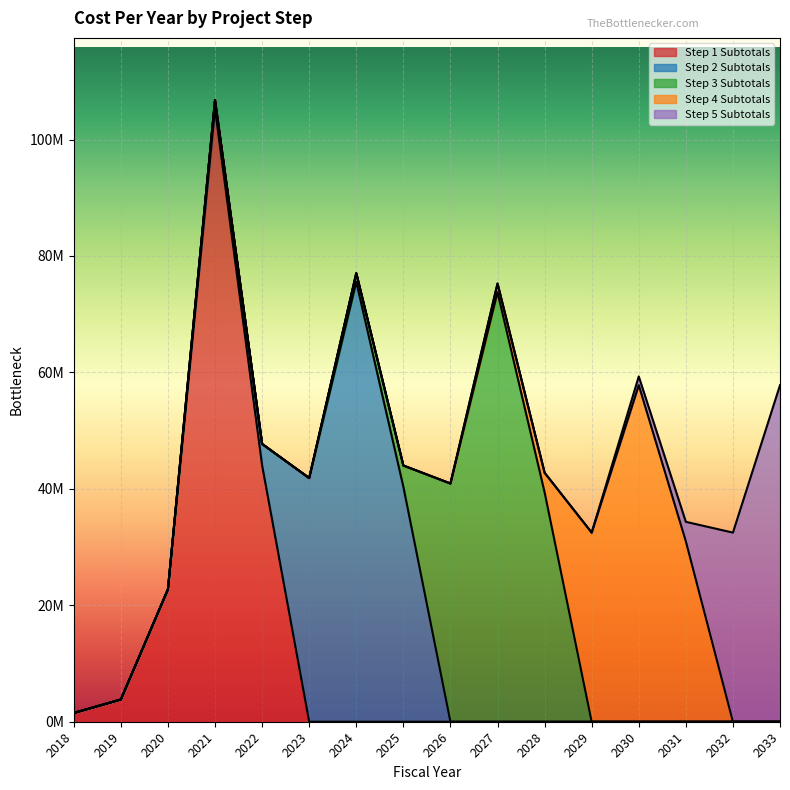

How many data points in Step 3 Subtotals are above 0?

5